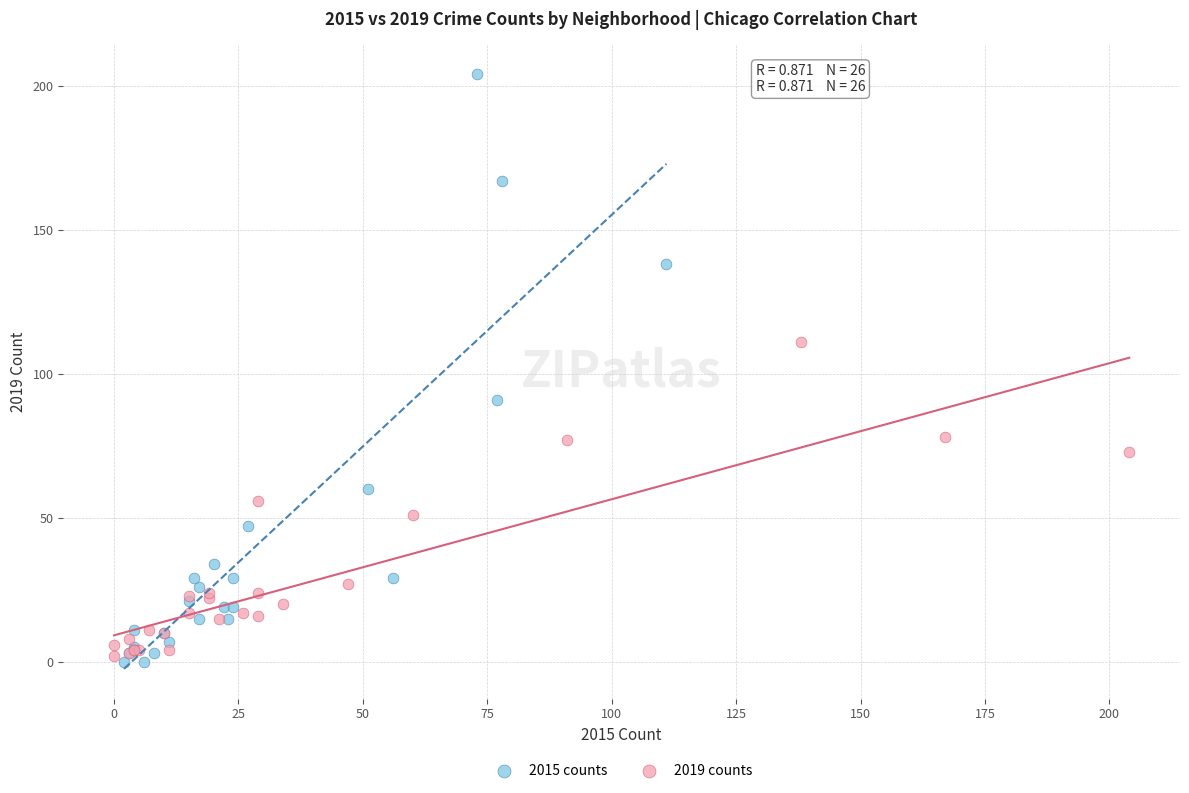

Which series reaches the maximum Y coordinate?

2015 counts